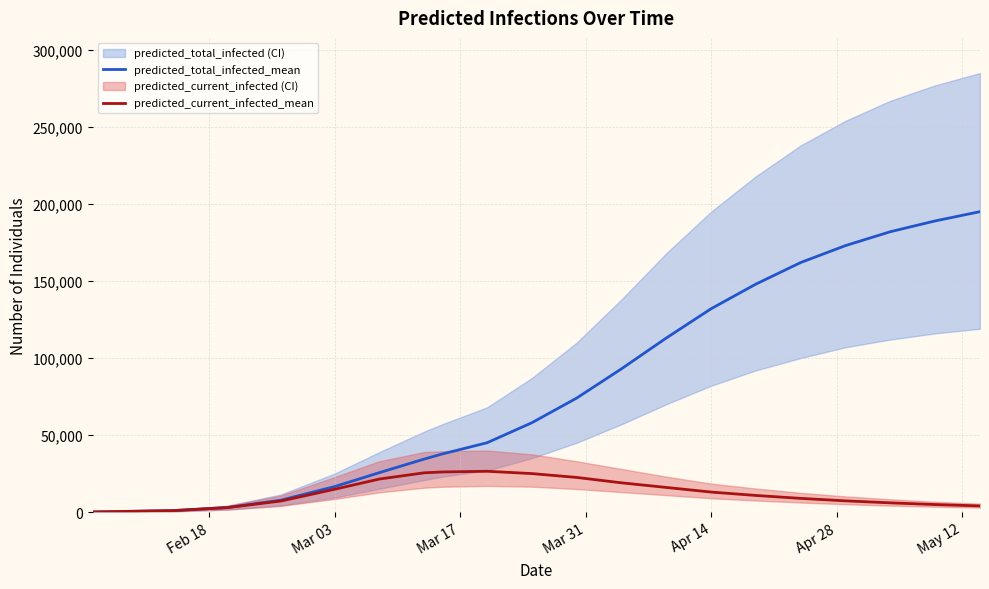

Does the chart have visible grid lines?

Yes